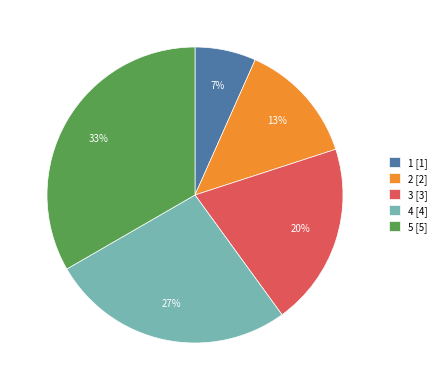

Between 5 [5] and 1 [1], which is larger?

5 [5]